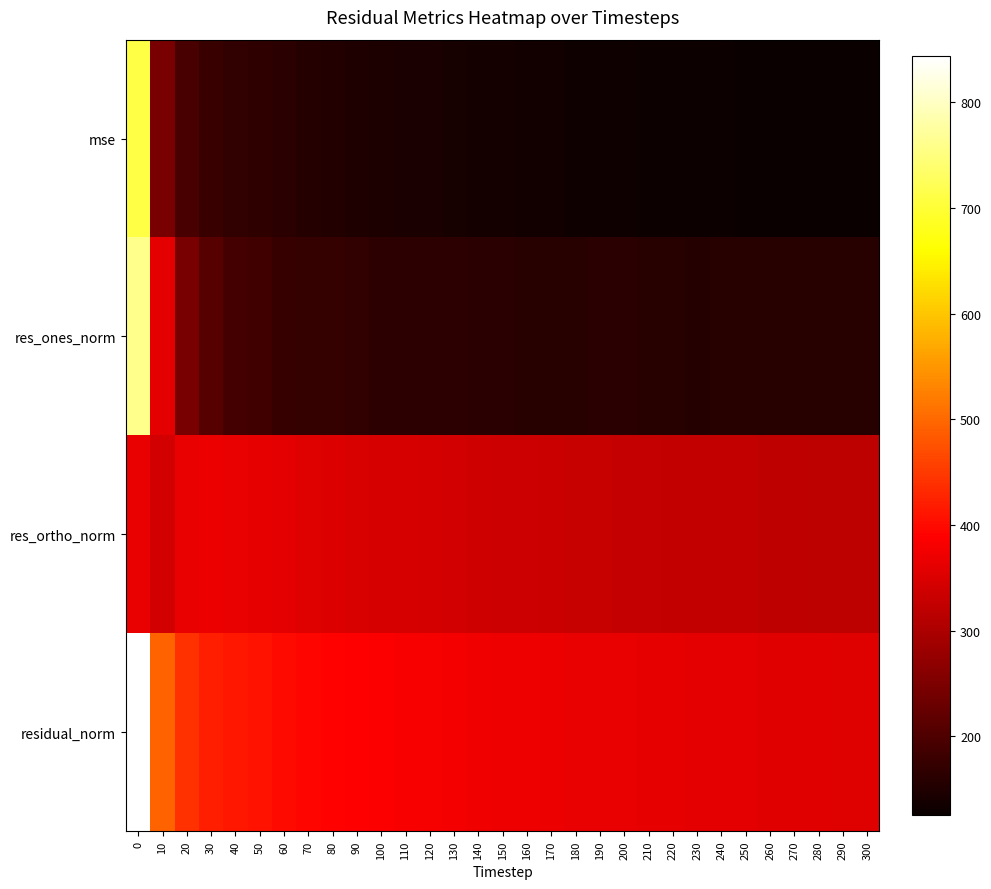

Between 160 and 170, which series saw the biggest shift?

res_ortho_norm